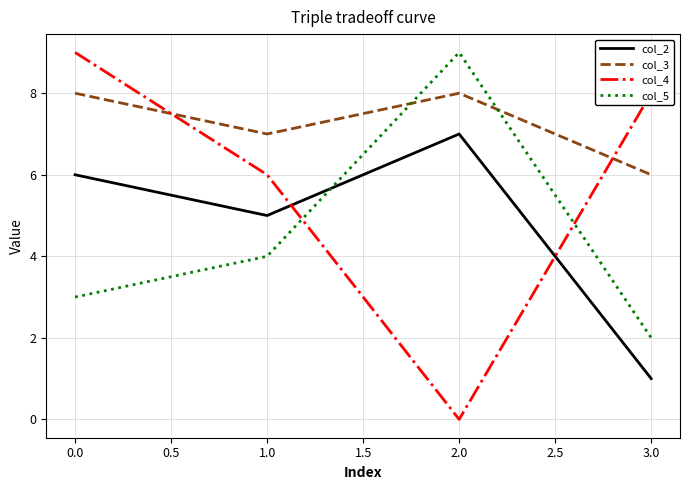

Which series changed the most between 2.0 and 3.0?

col_4